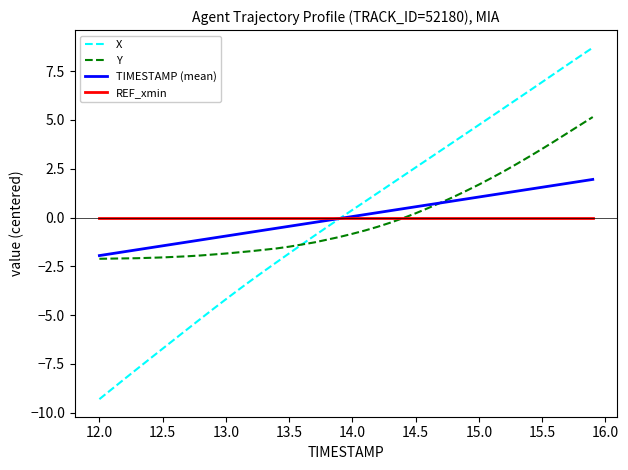

What is the smallest value displayed?

-9.3